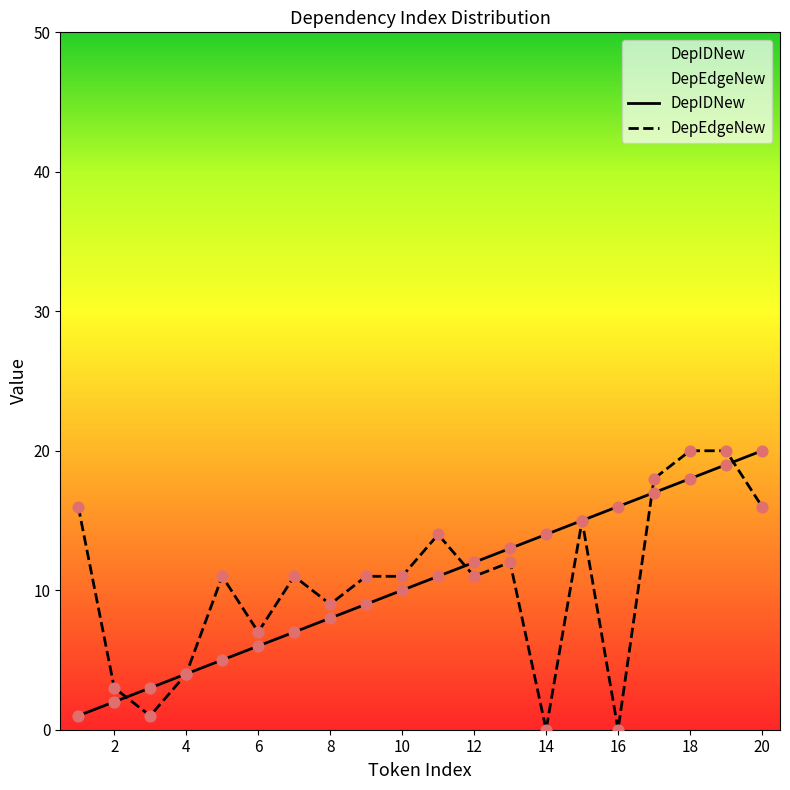

At 20, list the series in order from largest to smallest.

DepIDNew, DepEdgeNew